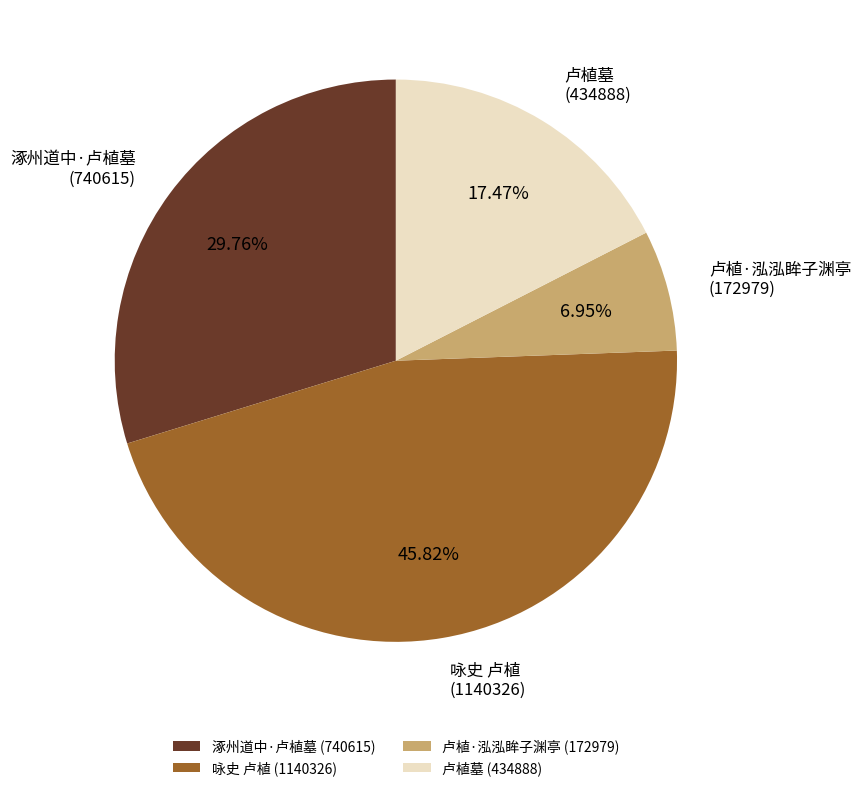

To the nearest percent, what is the combined percentage of 涿州道中·卢植墓 and 咏史 卢植?

76%